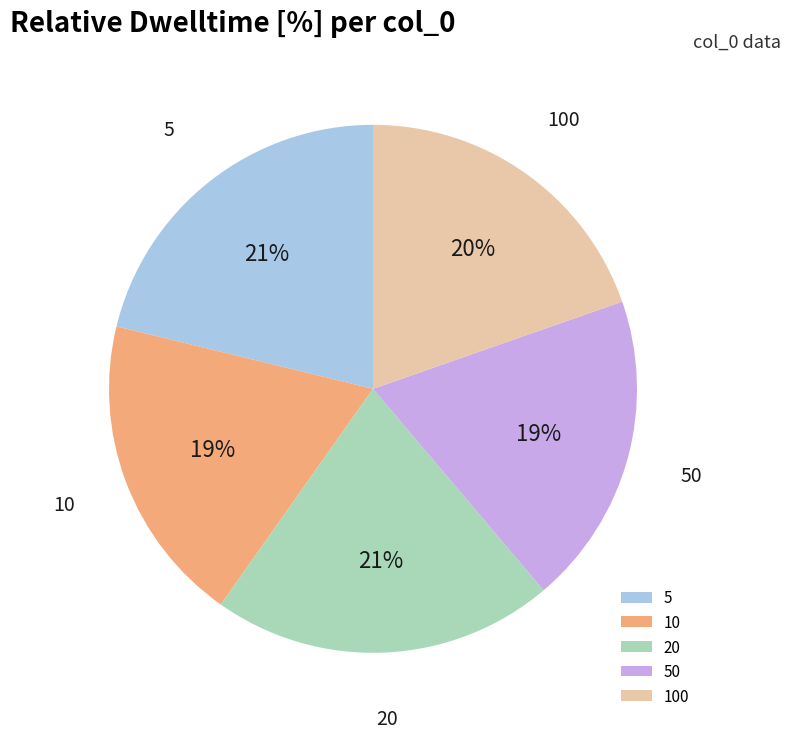

Combined, do 5 and 100 account for over 50%?

No